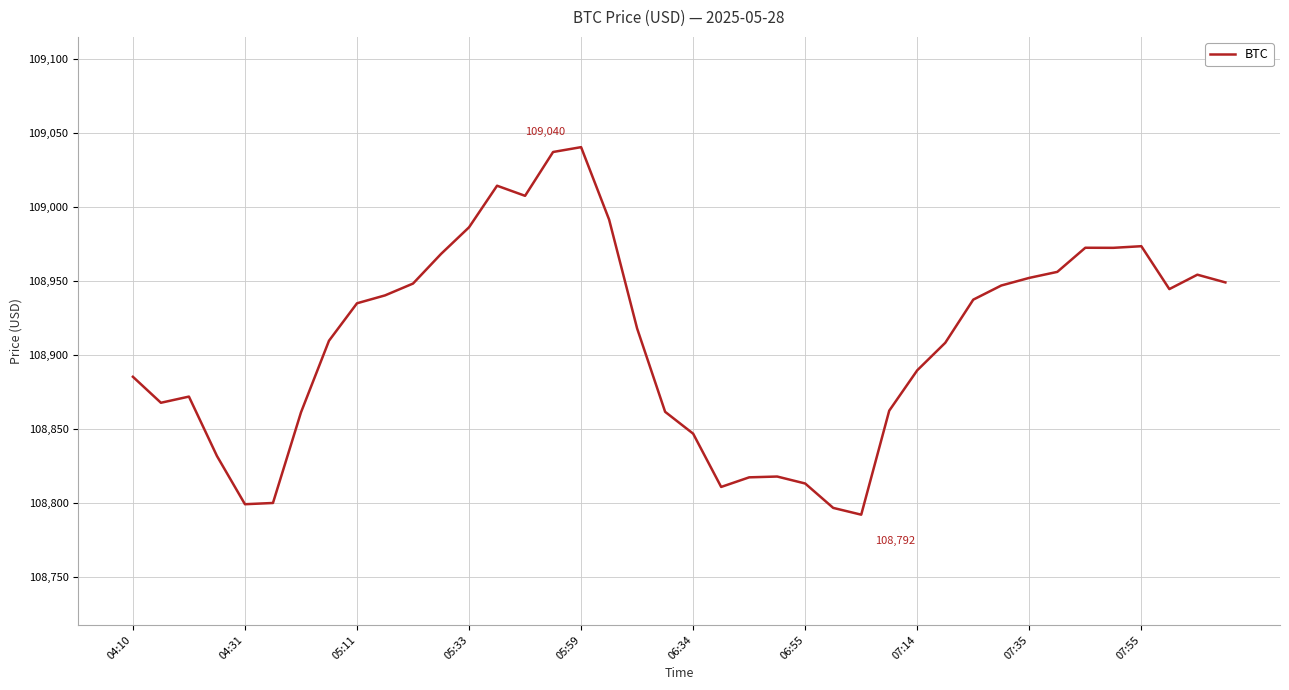

What is the minimum value shown in the chart?

108792.2